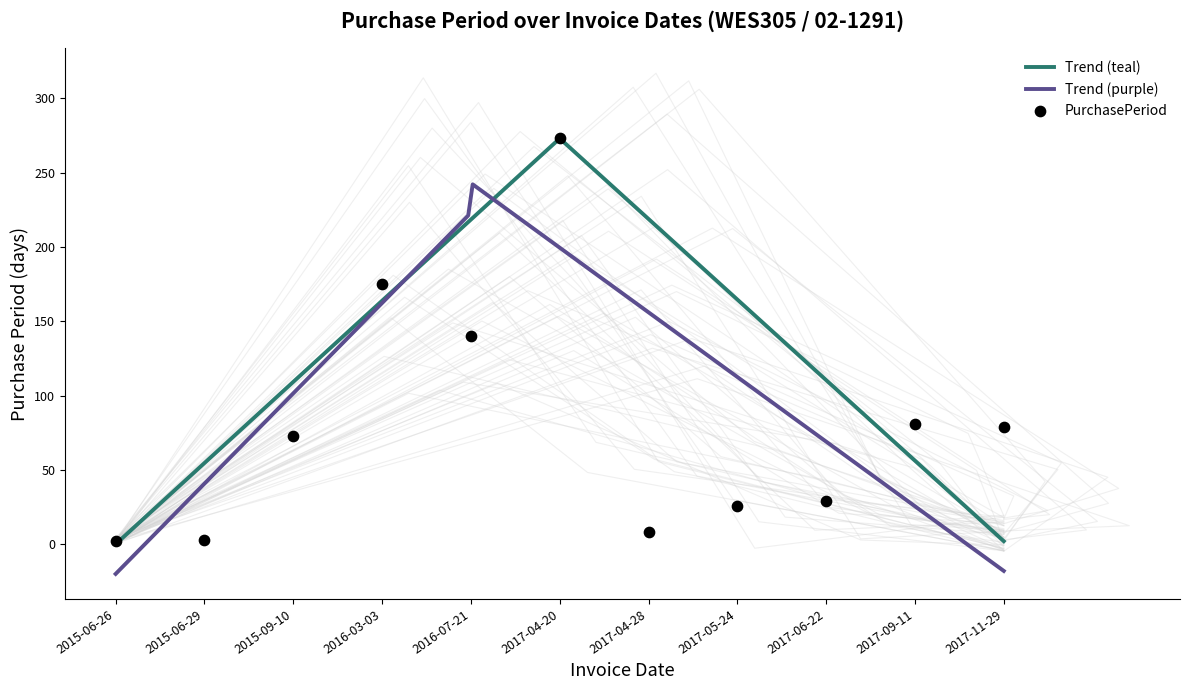

Between 2017-11-29 and 2015-09-10, which is larger?

2017-11-29